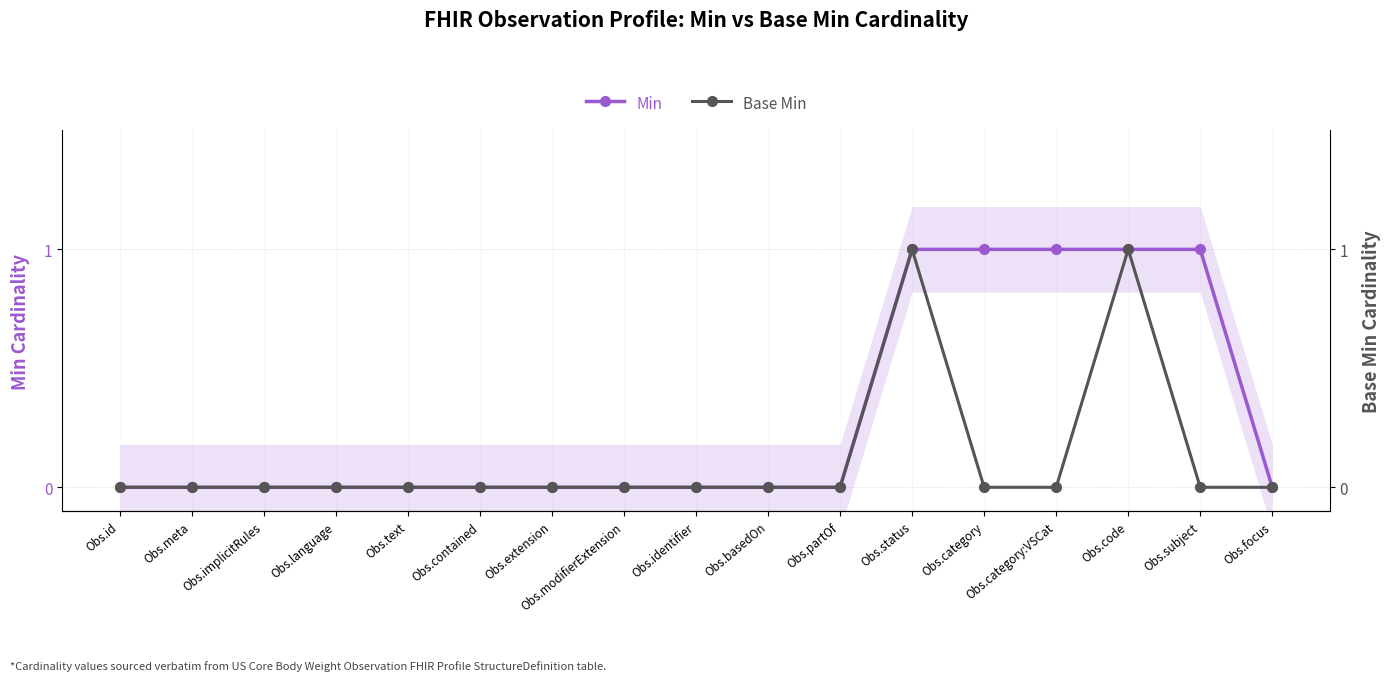

Reading left to right, extract all data points from this chart.

Min: 0	0	0	0	0	0	0	0	0	0	0	1	1	1	1	1	0
Base Min: 0	0	0	0	0	0	0	0	0	0	0	1	0	0	1	0	0